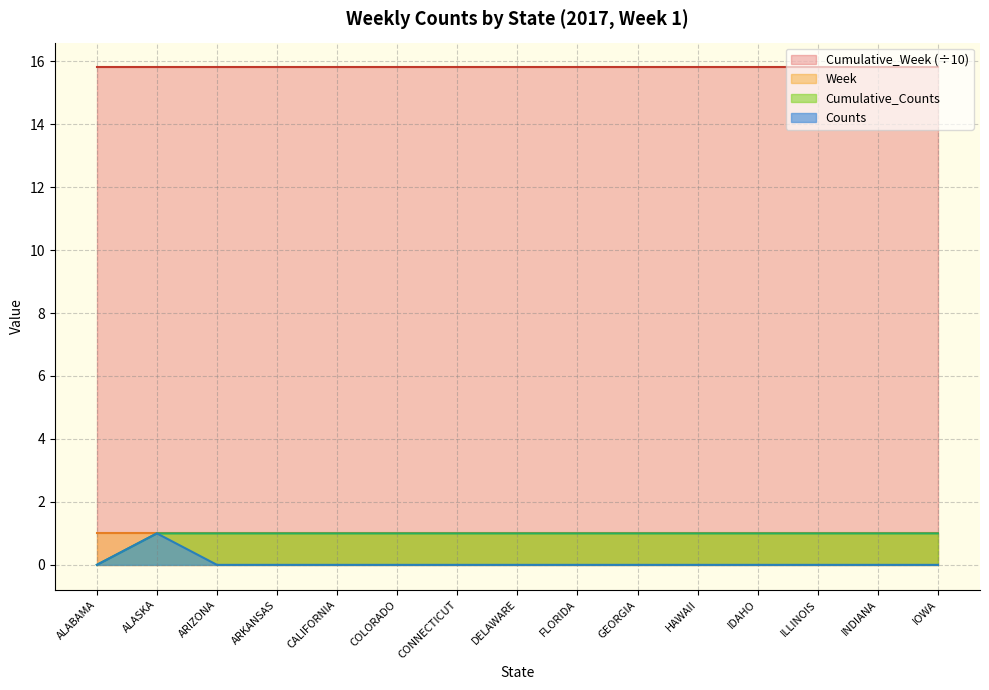

The value of Cumulative_Counts at CALIFORNIA is 2. True or false?

False